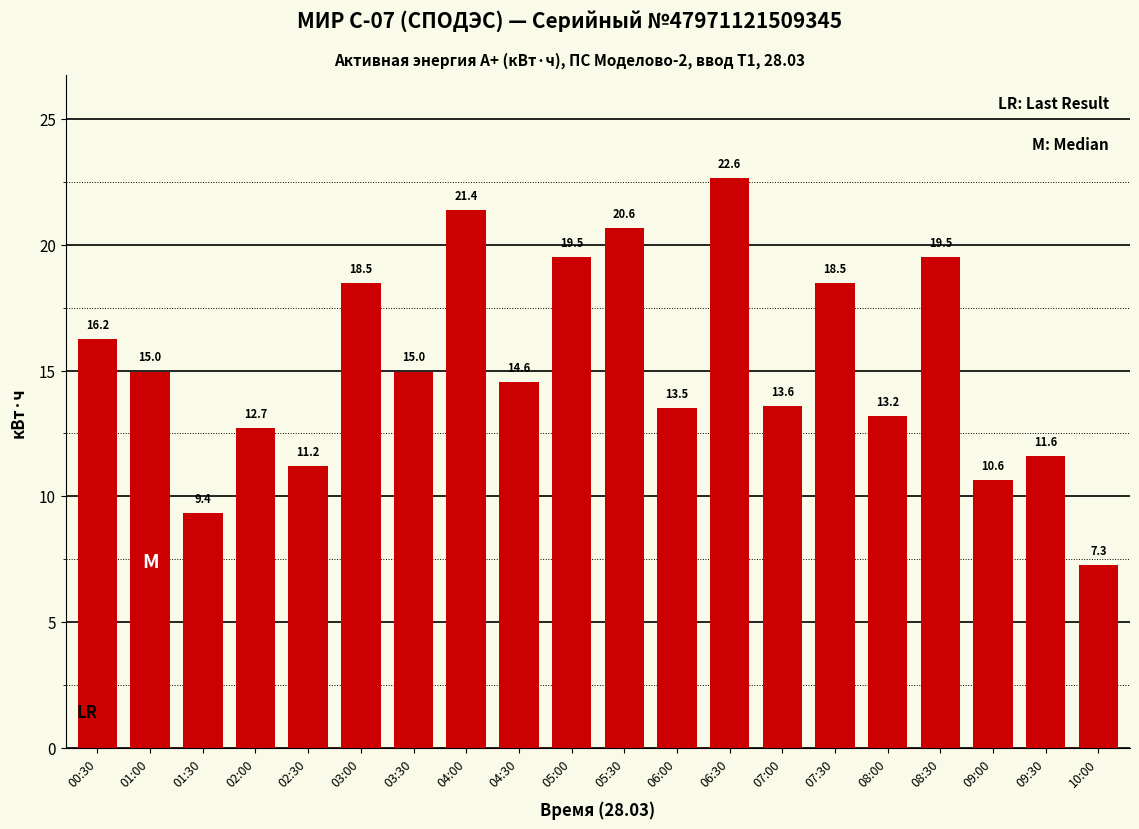

What is the change in value from 01:30 to 09:30?

+2.2